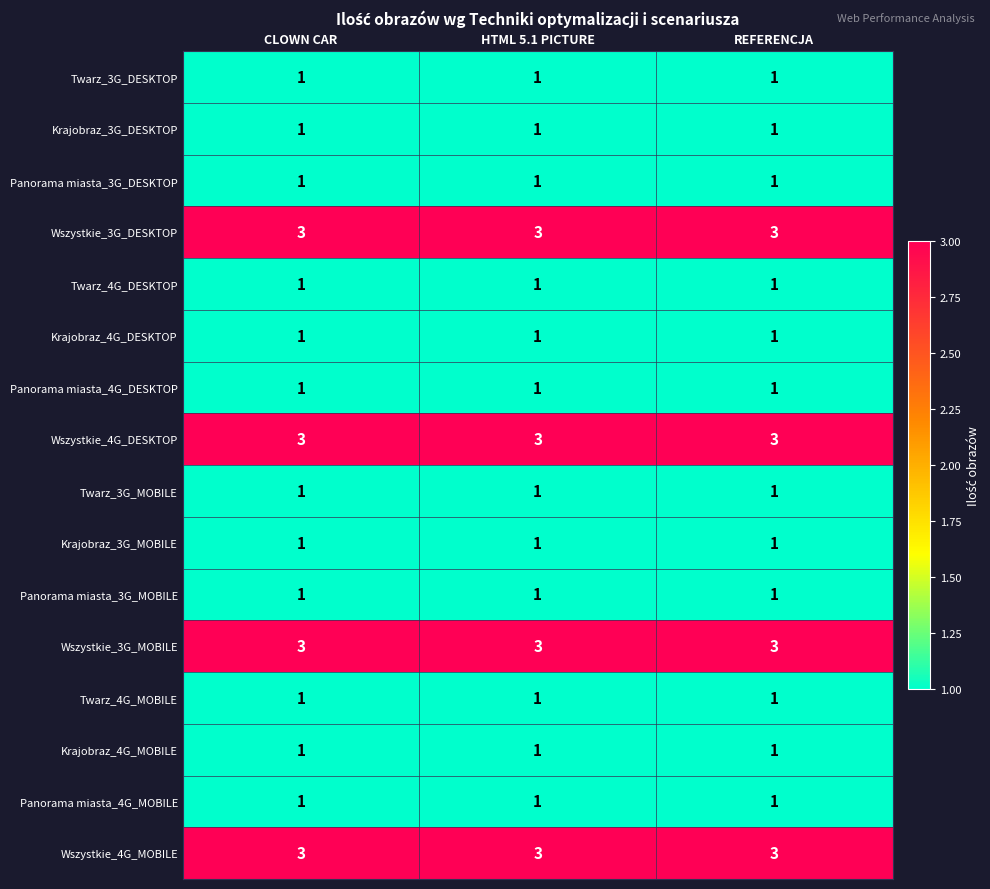

What value does the Wszystkie_3G_MOBILE series have at CLOWN CAR?

3